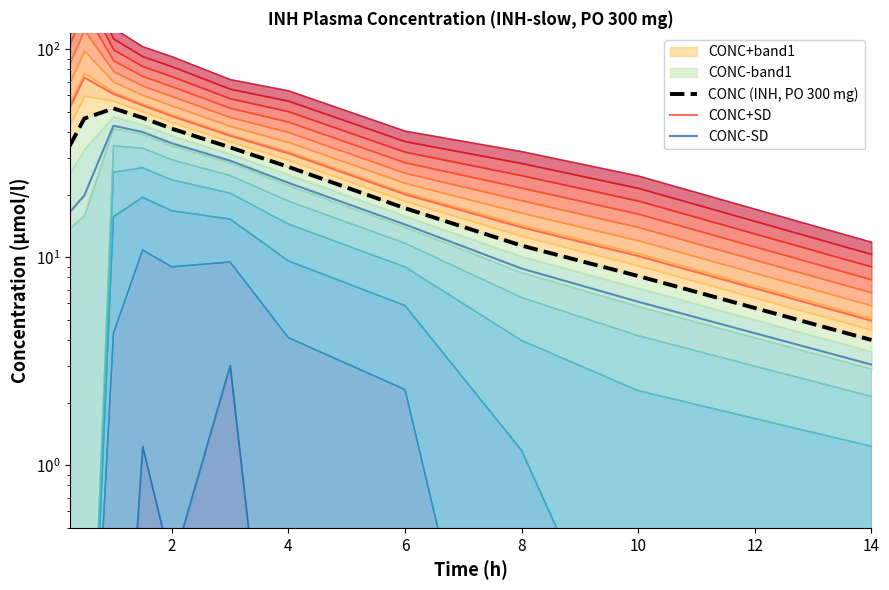

Is it true that CONC+SD equals 11.3 at 0?

False